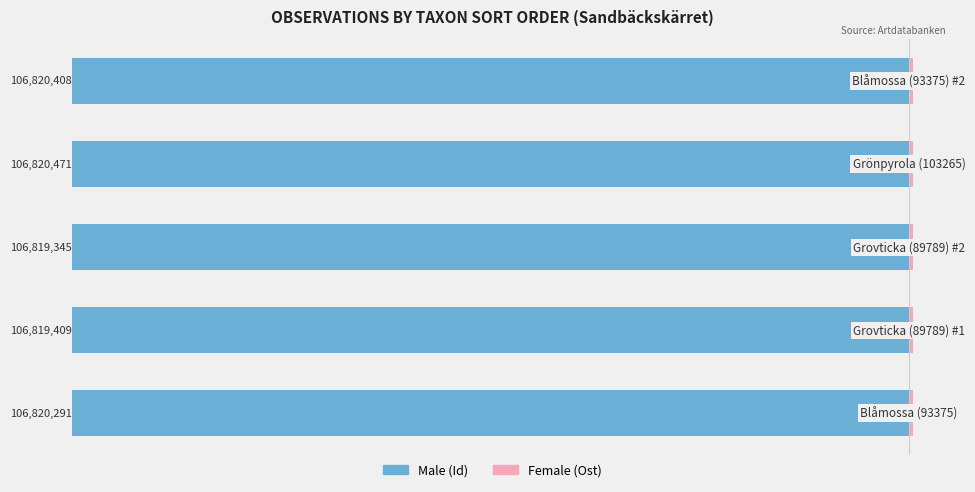

What value does the Male series have at 2?

-106.8